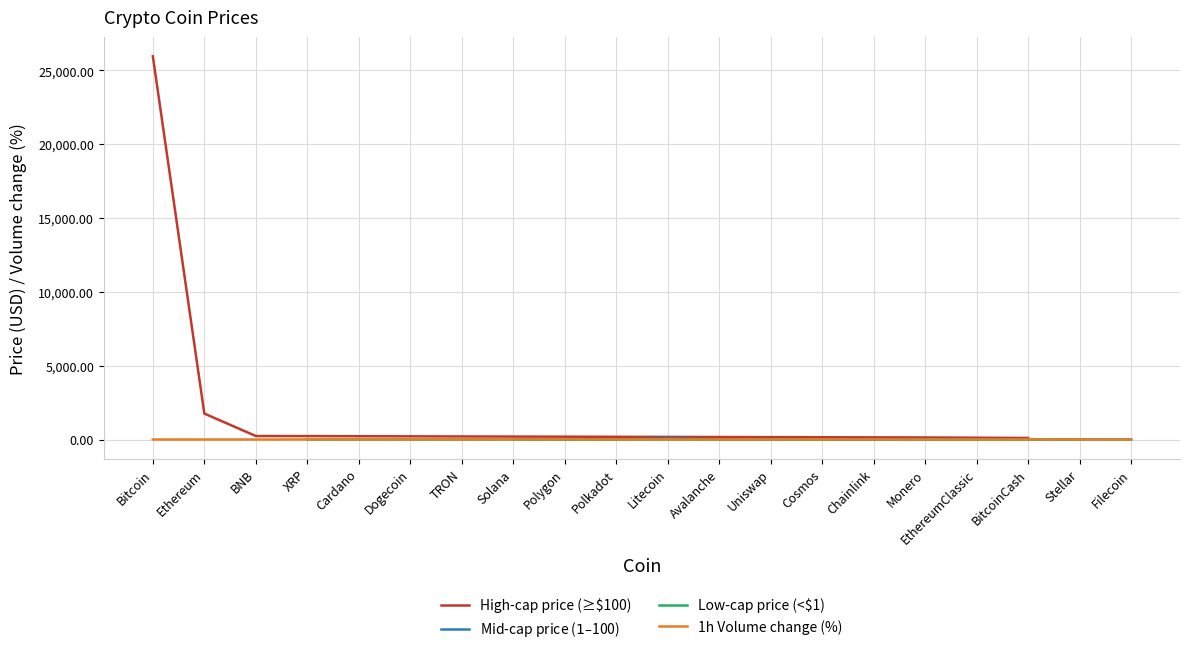

Reading left to right, list all the values displayed in this chart.

Bitcoin=25960.3	Ethereum=1757.0	BNB=237.2	XRP=0.5	Cardano=0.3	Dogecoin=0.1	TRON=0.1	Solana=15.7	Polygon=0.7	Polkadot=4.5	Litecoin=78.1	Avalanche=11.7	Uniswap=4.1	Cosmos=8.4	Chainlink=5.2	Monero=137.1	EthereumClassic=15.2	BitcoinCash=102.9	Stellar=0.1	Filecoin=3.4